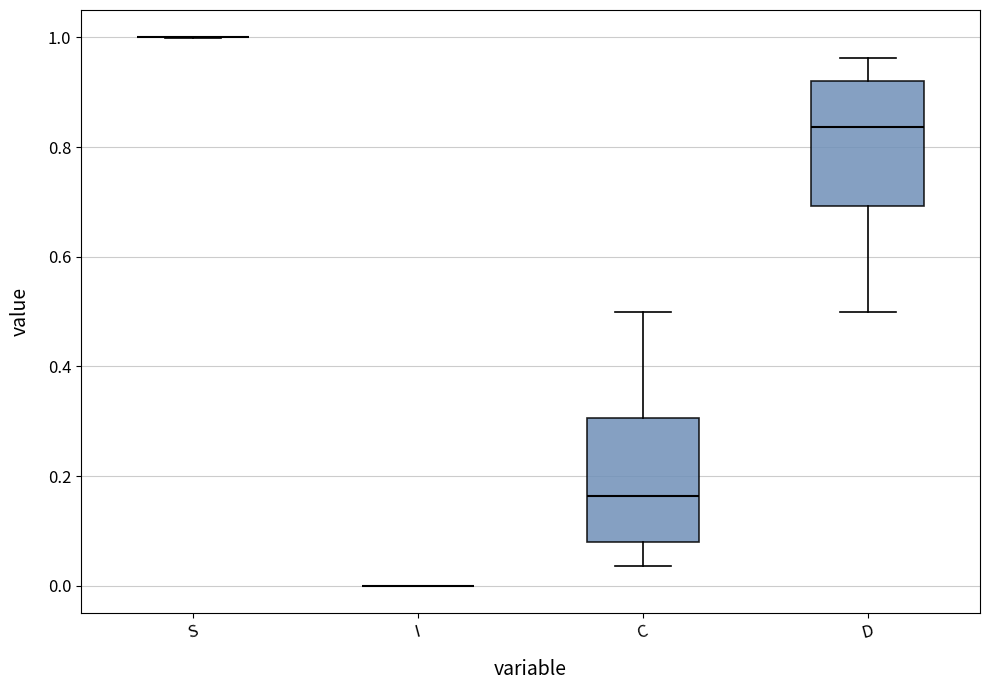

Reading left to right, transcribe this box plot: for each box, give where its median line is, the range the box spans, and where its two whiskers end, as read against the y-axis. The values are not printed on the chart, so give them approximately, as read against the axis.

S: box collapsed to a line at 1.00, whiskers 1.00 to 1.00
I: box collapsed to a line at 0.00, whiskers 0.00 to 0.00
C: median 0.16, box 0.08 to 0.30, whiskers 0.04 to 0.50
D: median 0.84, box 0.70 to 0.92, whiskers 0.50 to 0.96